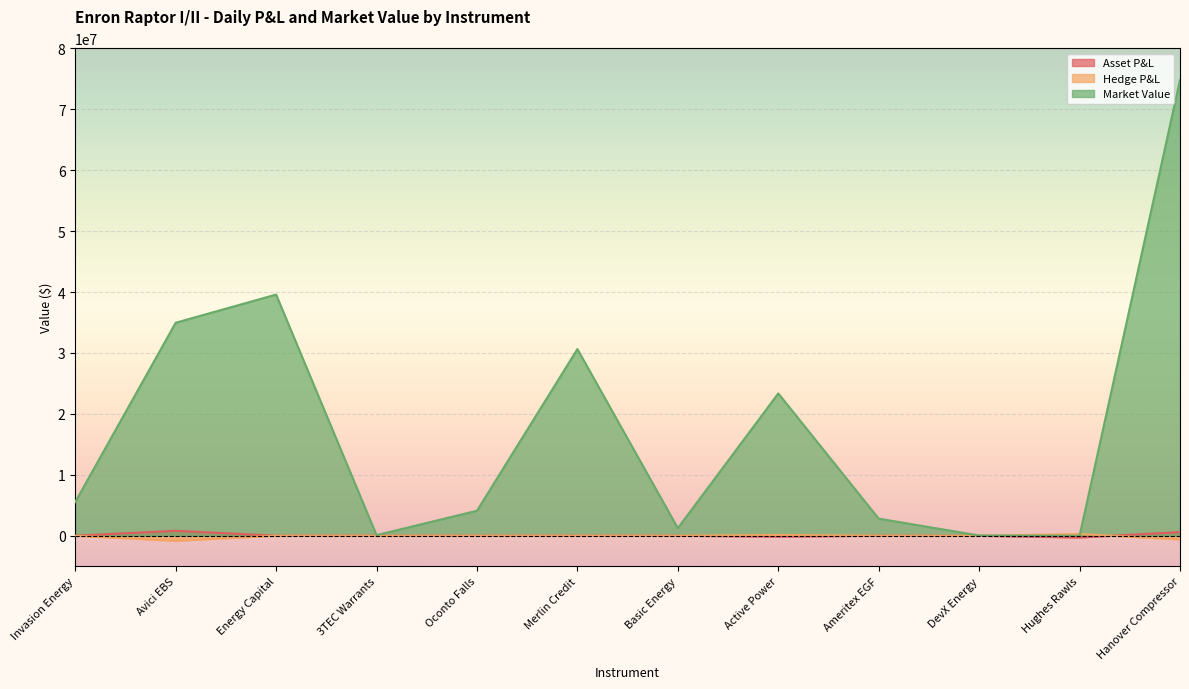

What is the sum of all Market Value values?

217176223.8